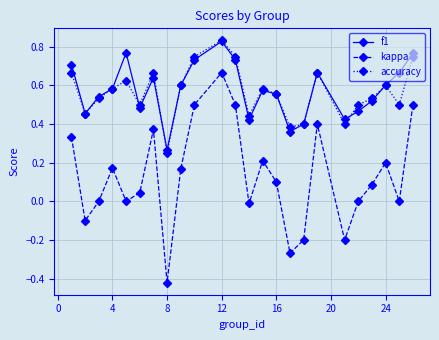

True or false: kappa and f1 cross at least once.

False